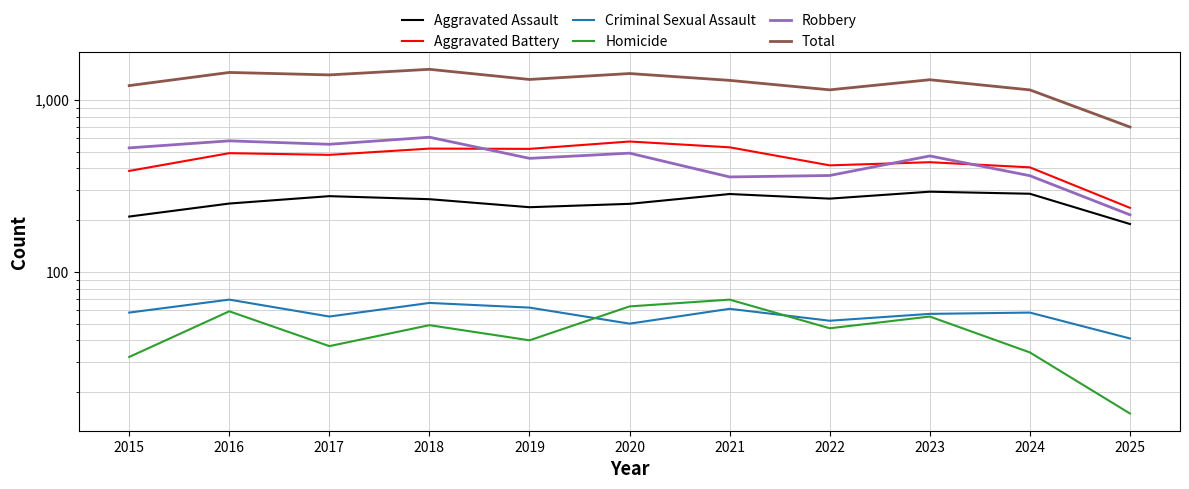

Reading left to right, what are all the values shown in this chart?

Aggravated Assault: 2015=210	2016=250	2017=276	2018=265	2019=238	2020=249	2021=284	2022=267	2023=293	2024=285	2025=190
Aggravated Battery: 2015=387	2016=491	2017=480	2018=522	2019=520	2020=574	2021=531	2022=417	2023=435	2024=406	2025=236
Criminal Sexual Assault: 2015=58	2016=69	2017=55	2018=66	2019=62	2020=50	2021=61	2022=52	2023=57	2024=58	2025=41
Homicide: 2015=32	2016=59	2017=37	2018=49	2019=40	2020=63	2021=69	2022=47	2023=55	2024=34	2025=15
Robbery: 2015=527	2016=579	2017=553	2018=608	2019=458	2020=491	2021=357	2022=364	2023=473	2024=363	2025=215
Total: 2015=1214	2016=1448	2017=1401	2018=1510	2019=1318	2020=1427	2021=1302	2022=1147	2023=1313	2024=1146	2025=697